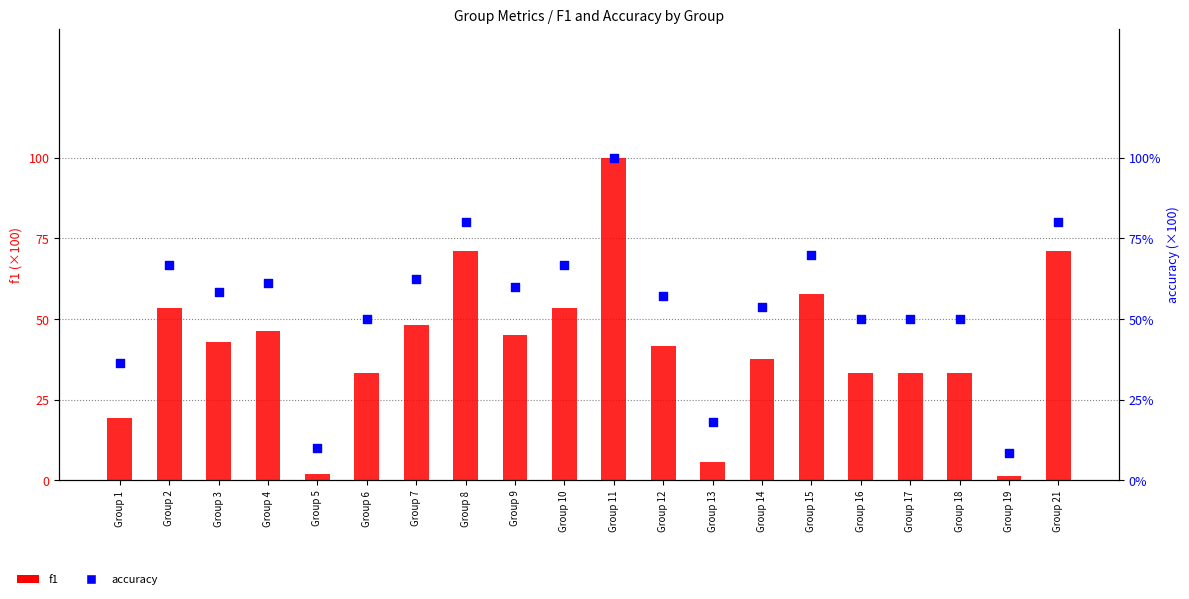

Which series has the widest spread of Y values?

f1